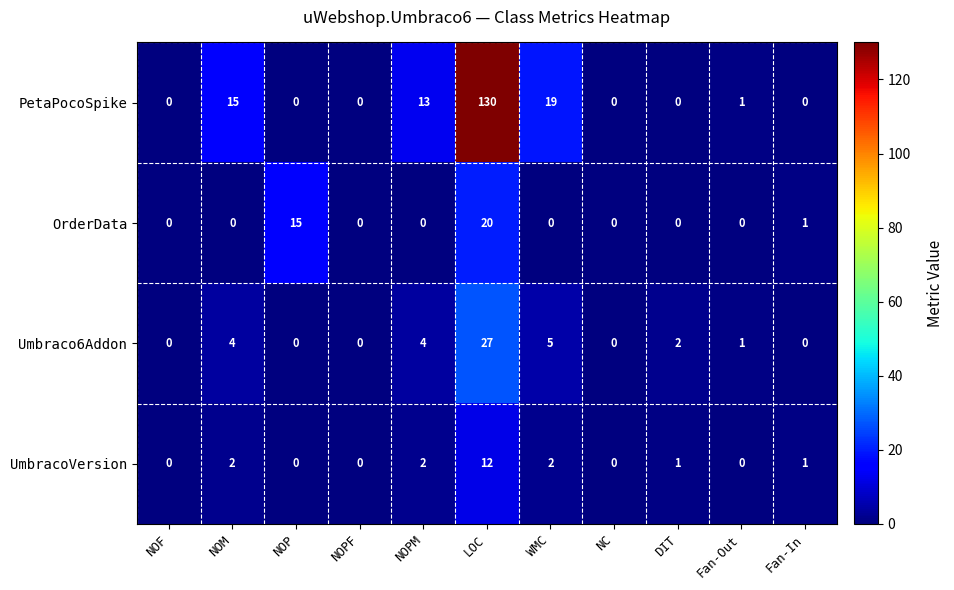

What is the sum of all UmbracoVersion values?

20